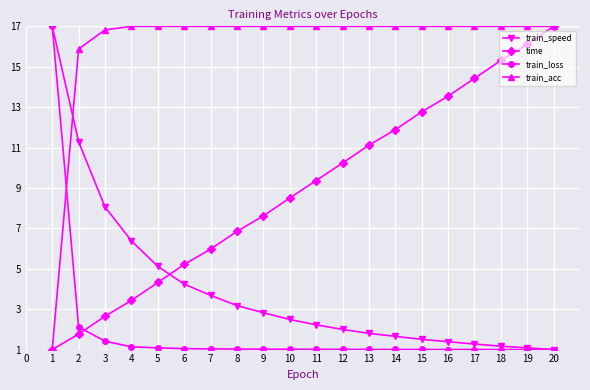

The train_speed series shows 1.7 at 14. True or false?

True